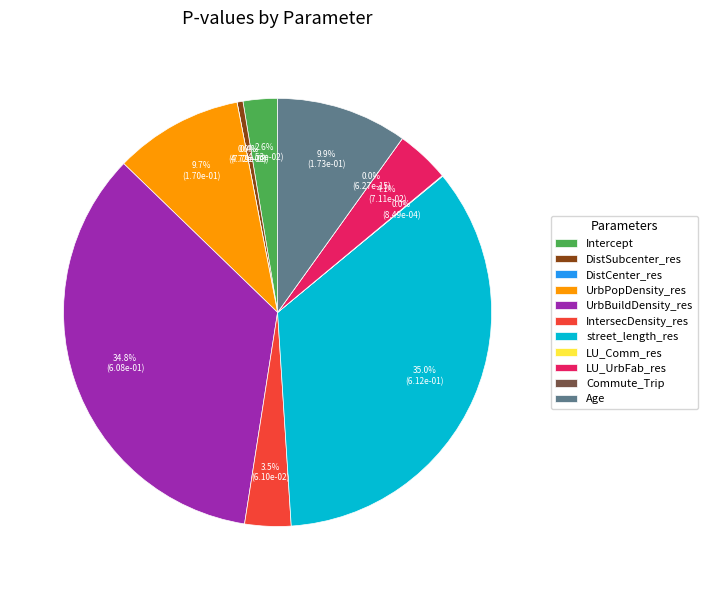

Is the sum of IntersecDensity_res and UrbPopDensity_res greater than half?

No